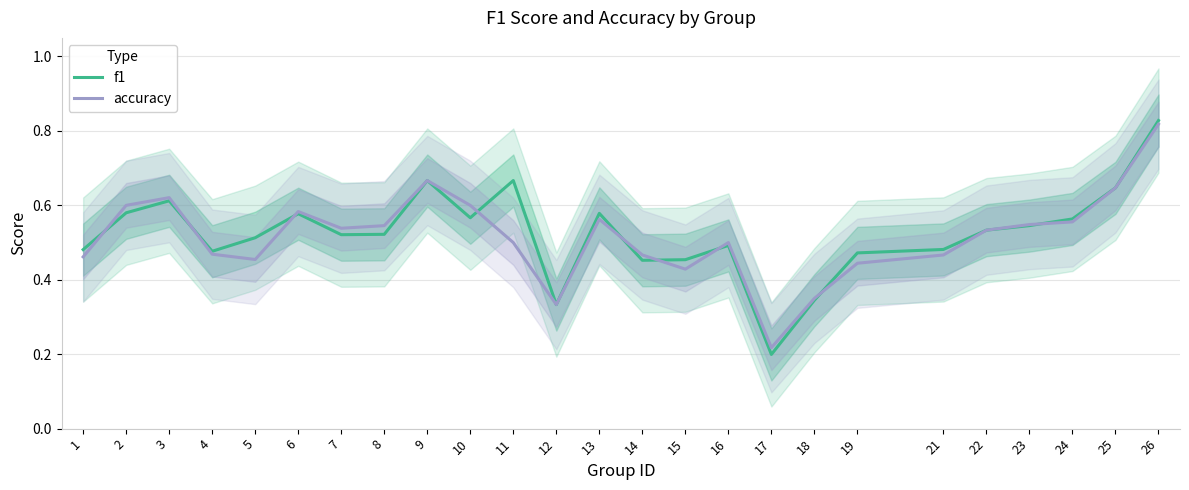

Rank the series by their maximum value, from highest to lowest.

f1, accuracy